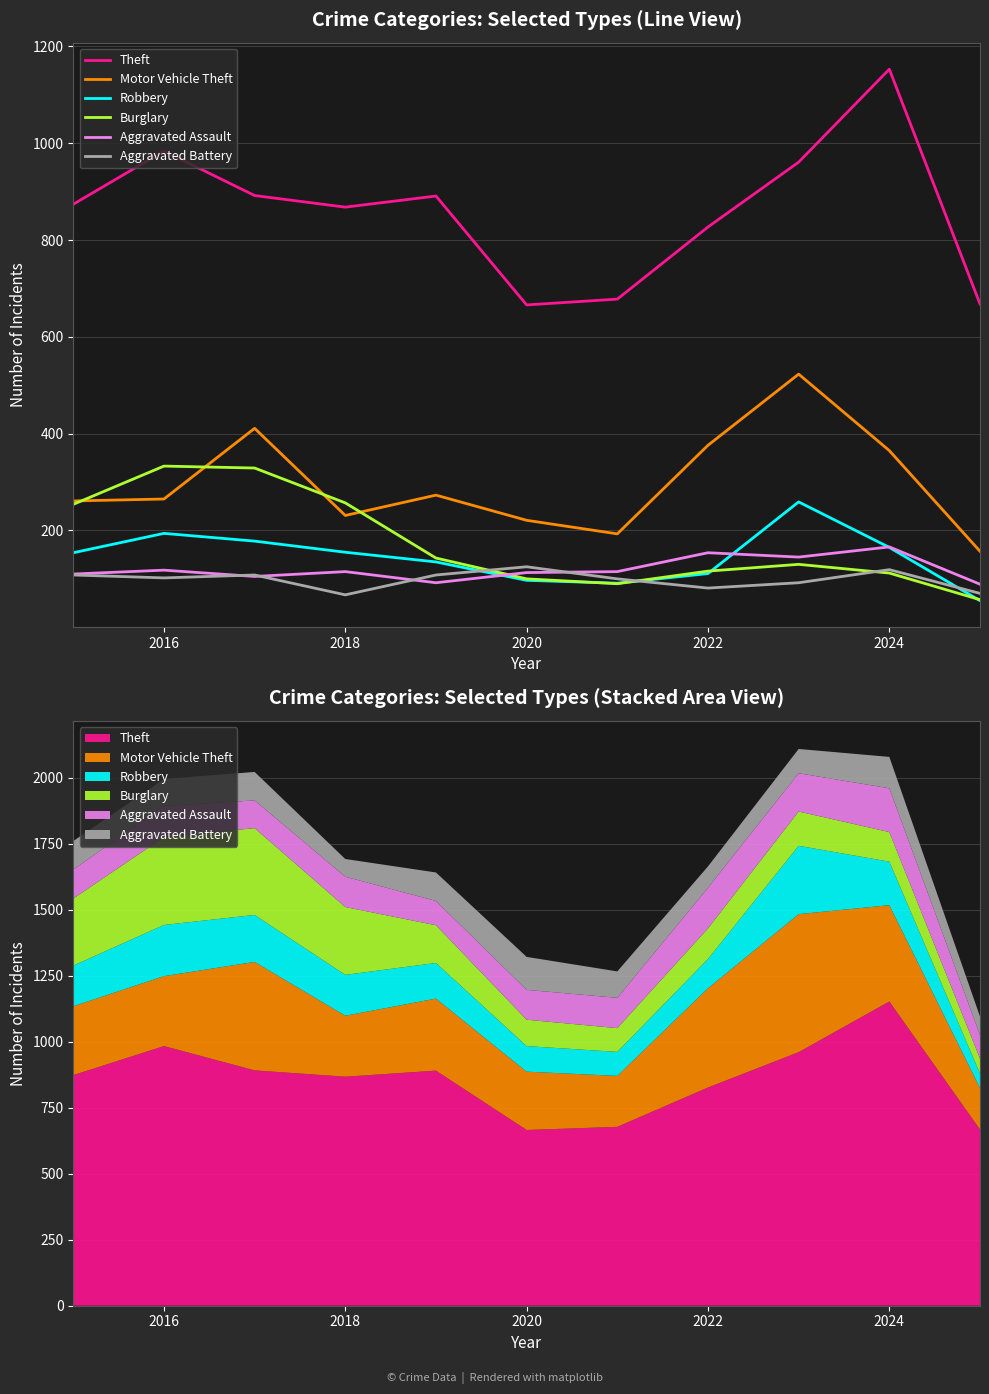

How many lines are shown in the chart?

6